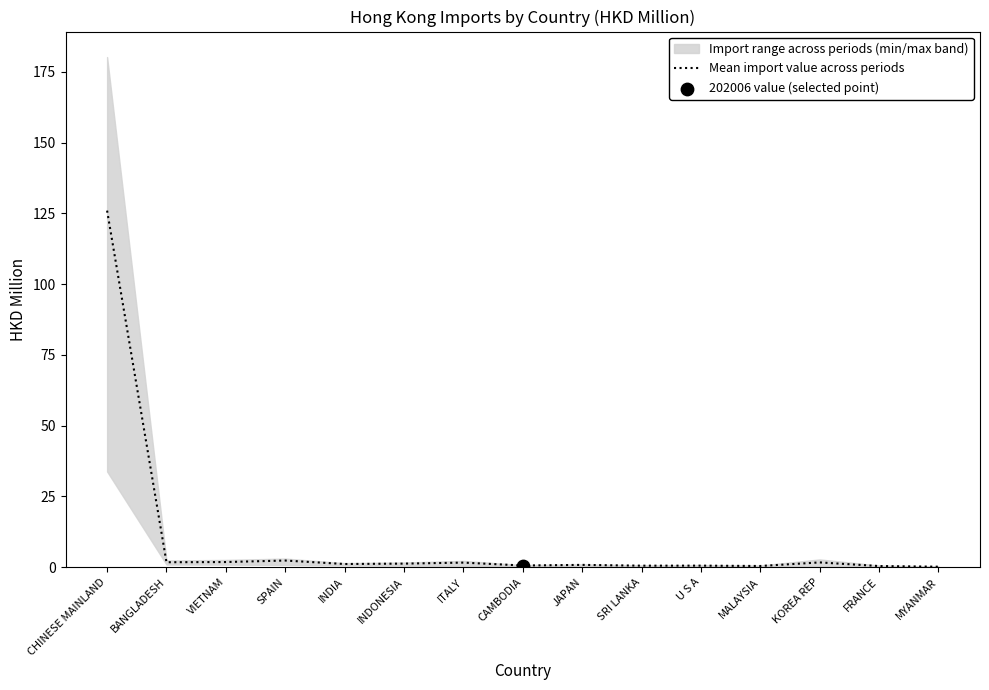

What is the change in value from VIETNAM to KOREA REP?

-0.1